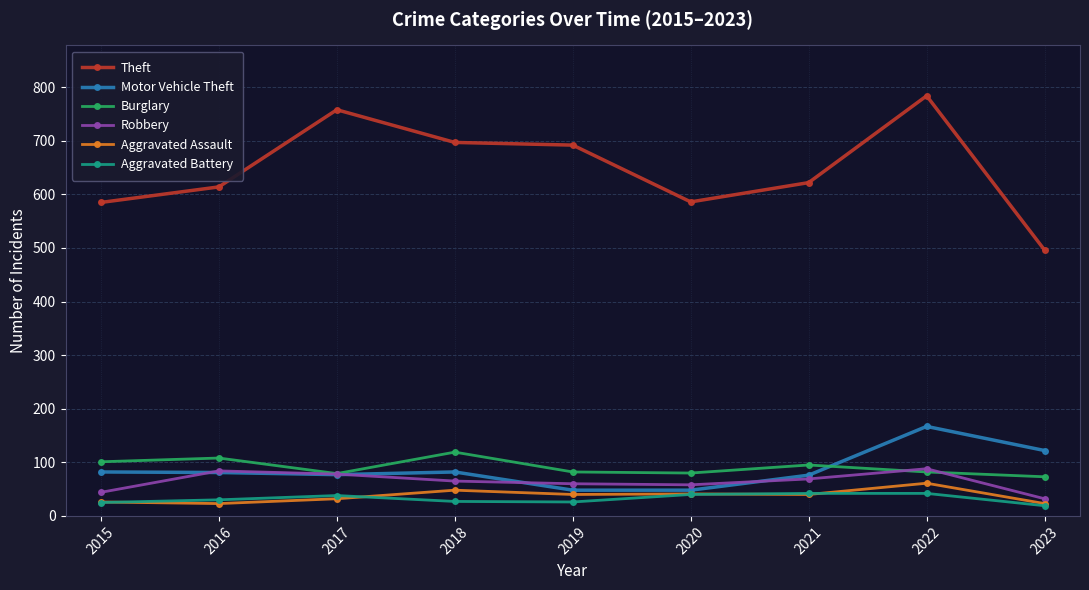

Which series has the largest range (max minus min)?

Theft